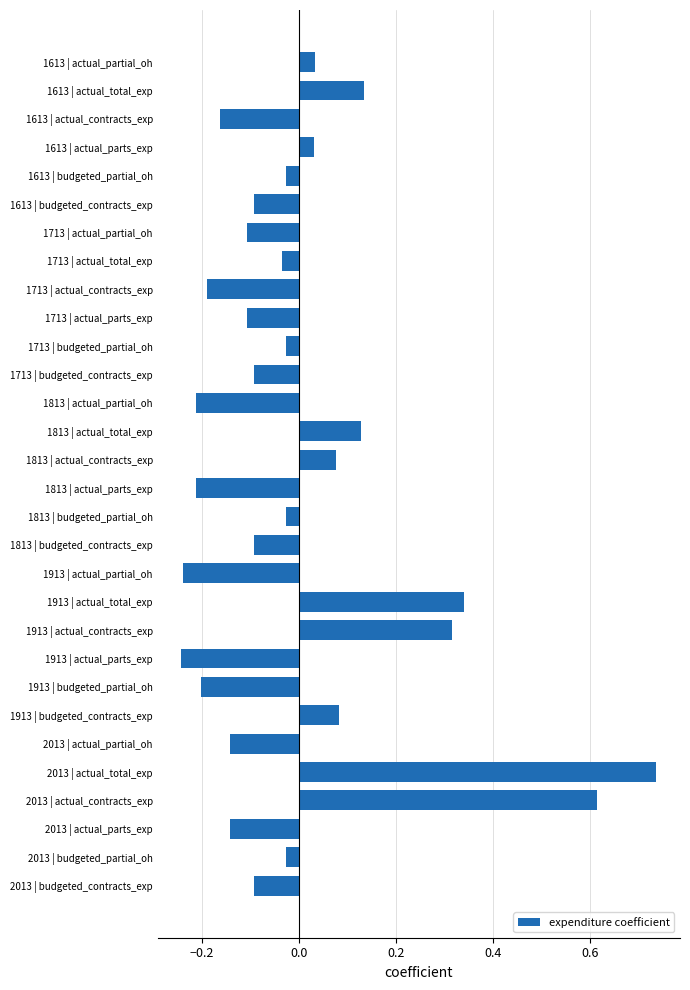

Between 2013 | actual_parts_exp and 1713 | actual_parts_exp, which is larger?

1713 | actual_parts_exp